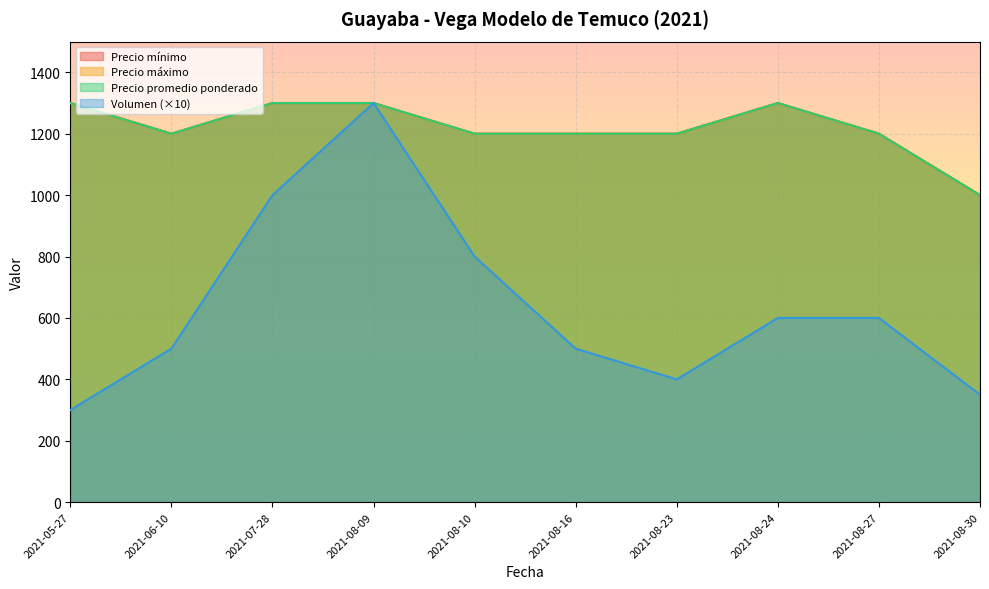

True or false: Precio mínimo and Precio máximo intersect in this chart.

False